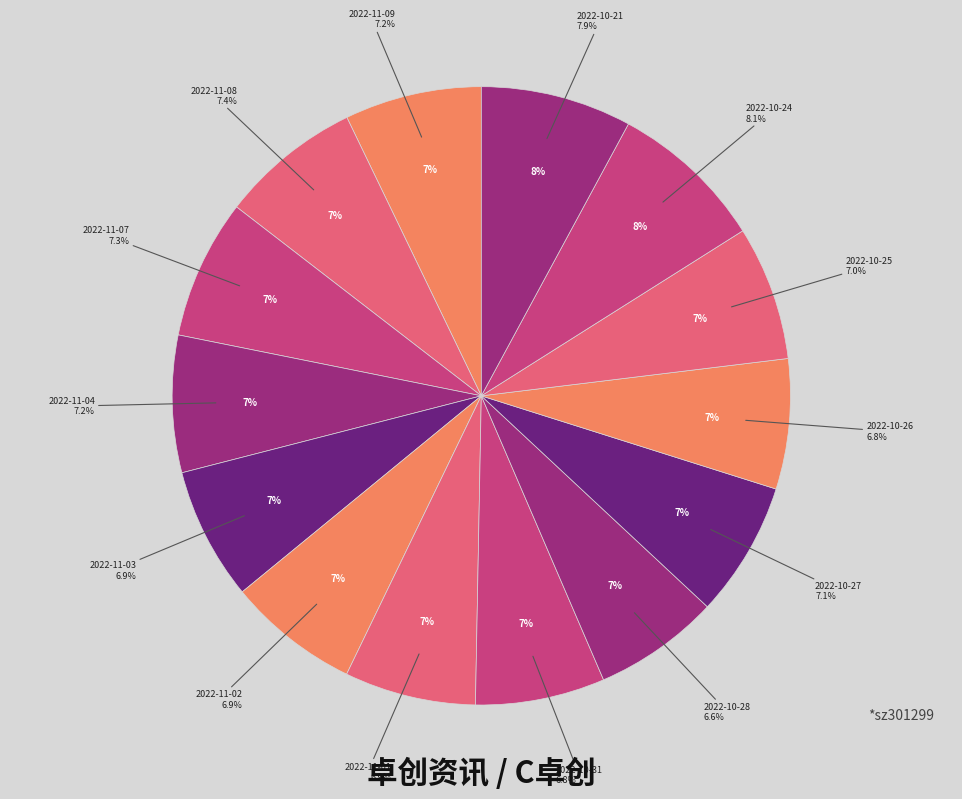

To the nearest percent, what is the combined percentage of 2022-10-26 and 2022-10-27?

14%